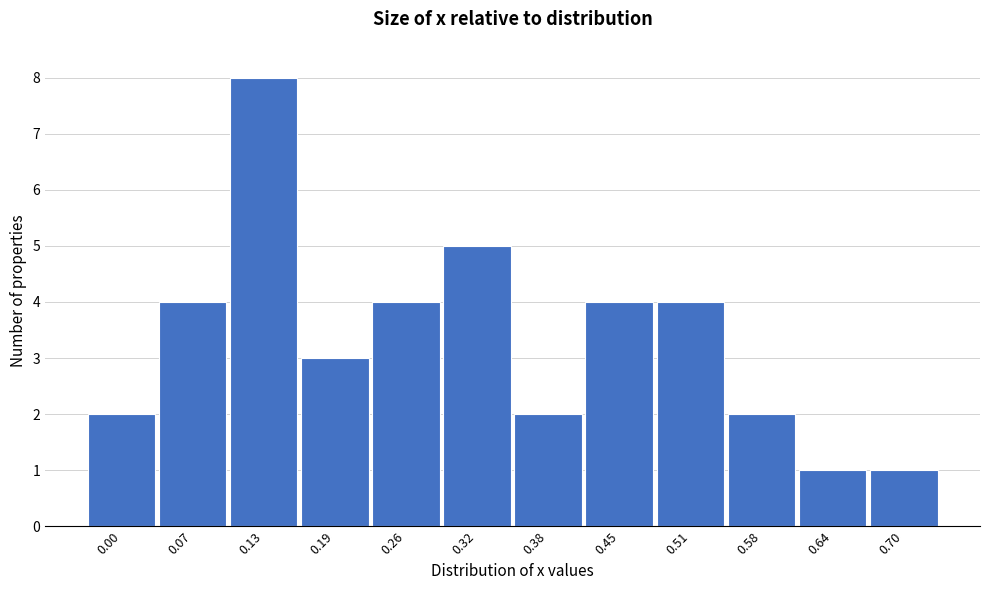

Reading left to right, transcribe all the data shown in this chart.

2	4	8	3	4	5	2	4	4	2	1	1